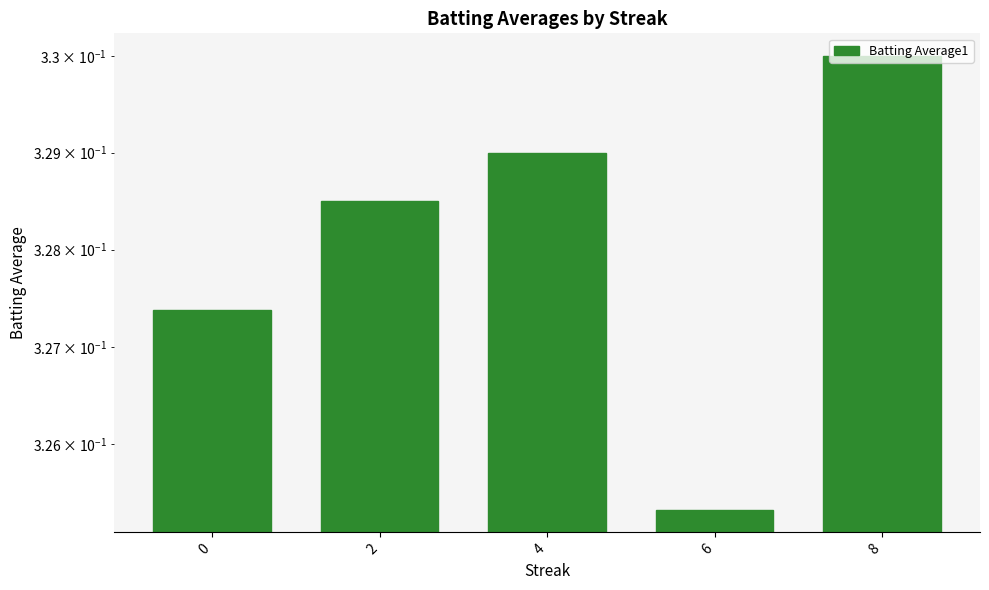

Rank the categories by value from highest to lowest.

8, 4, 2, 0, 6